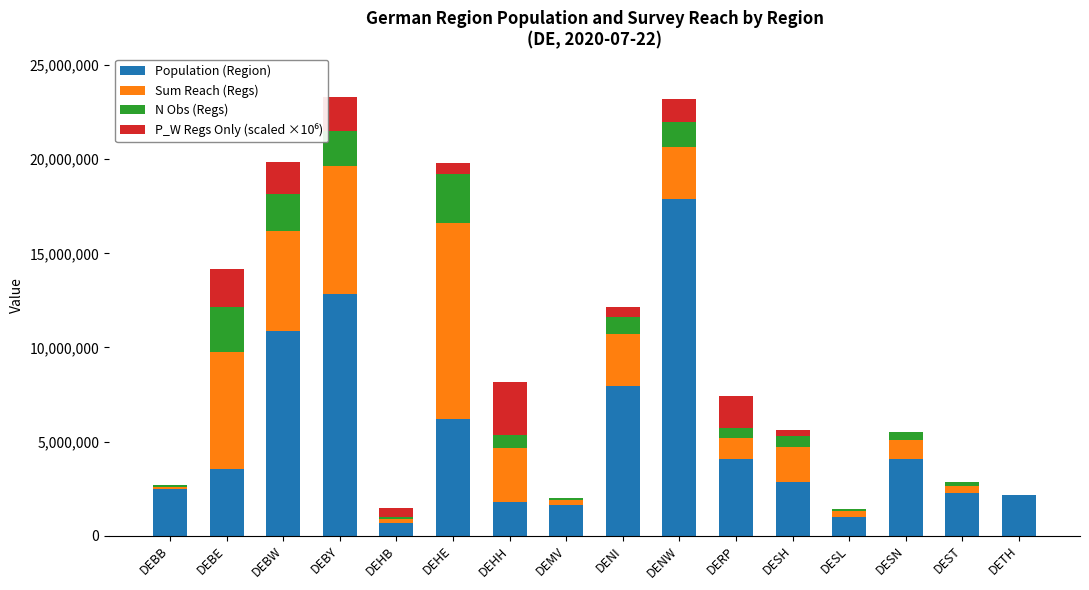

The Population (Region) series shows 7927000 at DENI. True or false?

True